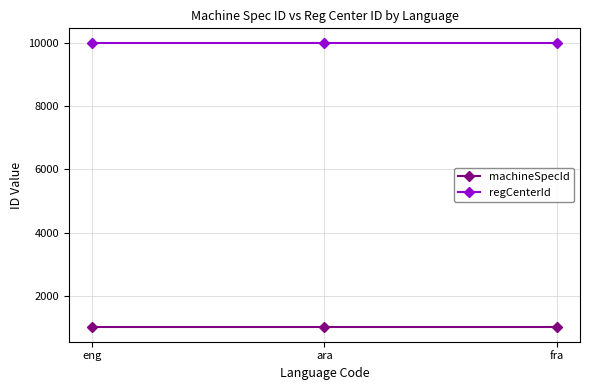

What is the label of the 3rd point from the left?

fra